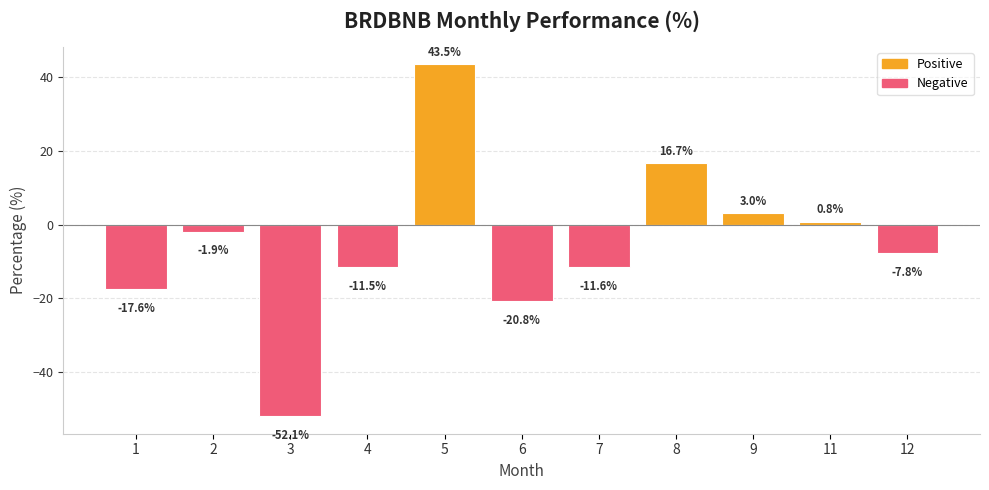

Read the value at 8.

16.7